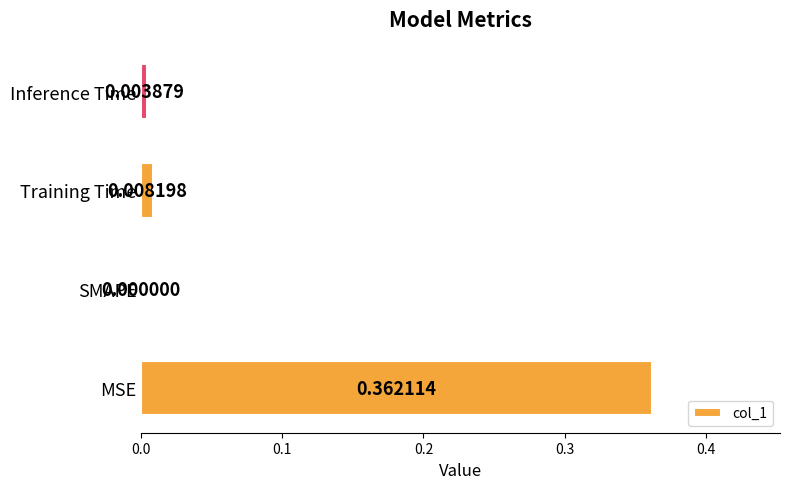

How many positive values are there?

3